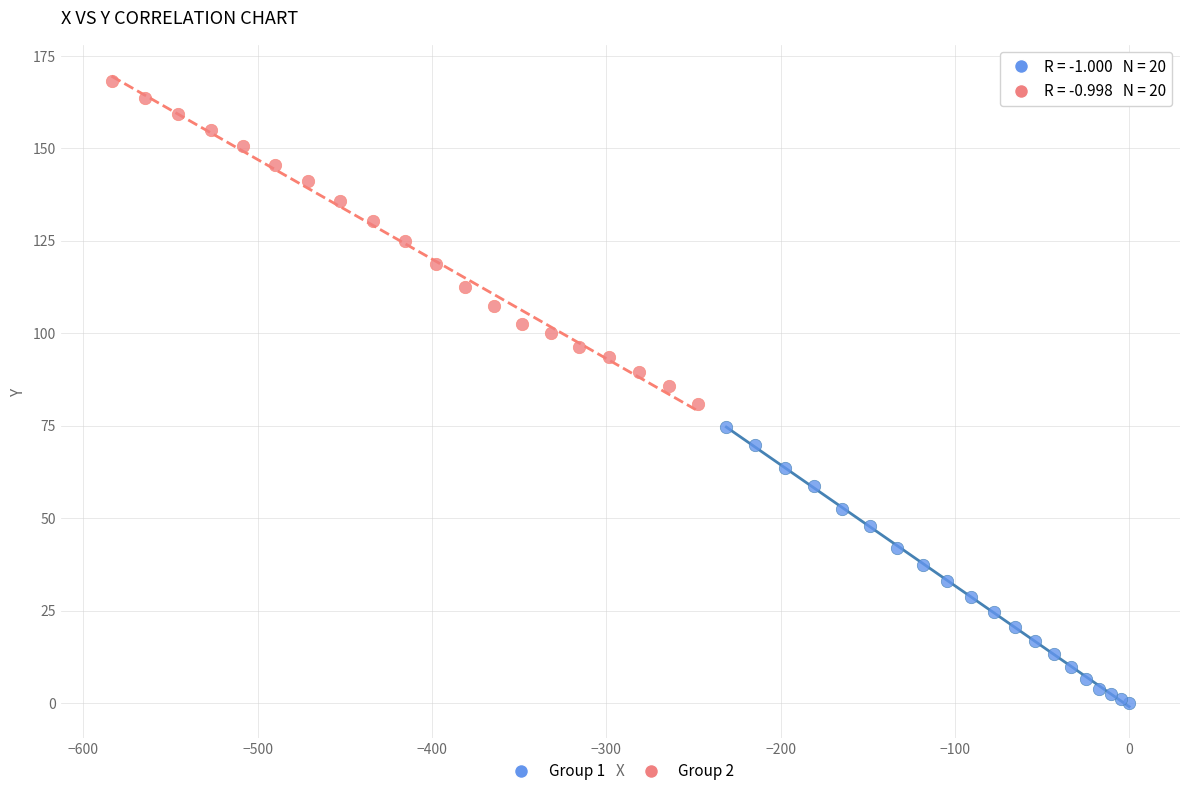

Which series has the widest spread of Y values?

Group 2